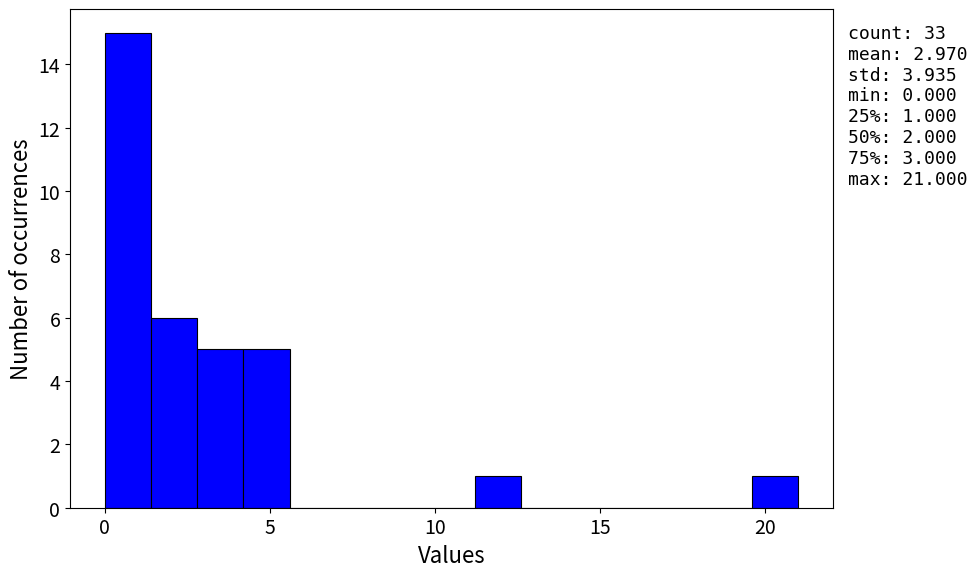

Around what value on the x-axis is the tallest bar? Give the approximate position of its centre, as read against the axis.

0.5